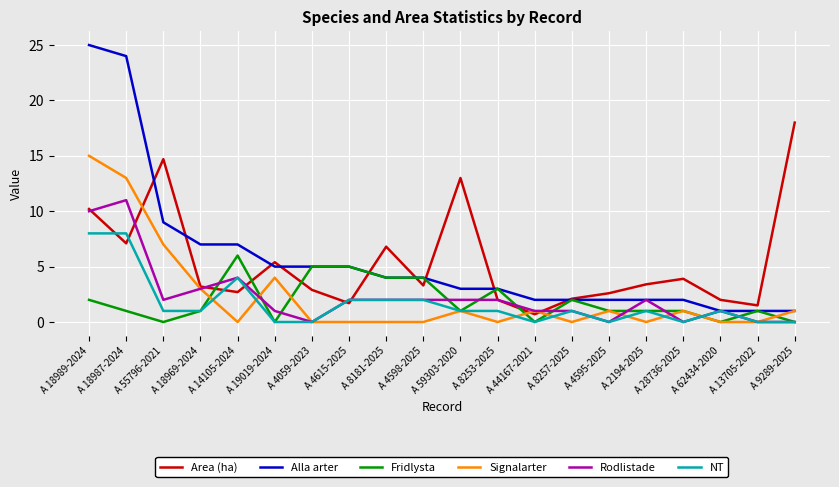

True or false: Area (ha) has more than 0 interior local peaks.

True